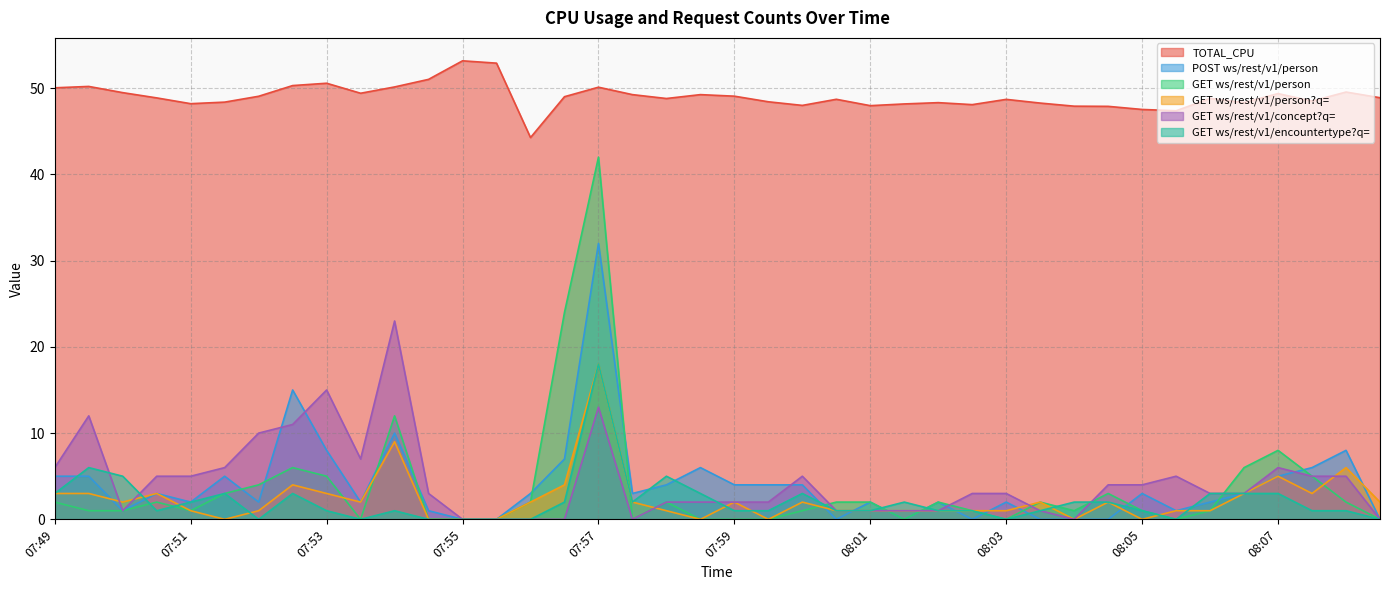

Which series has the widest spread of values?

GET ws/rest/v1/person